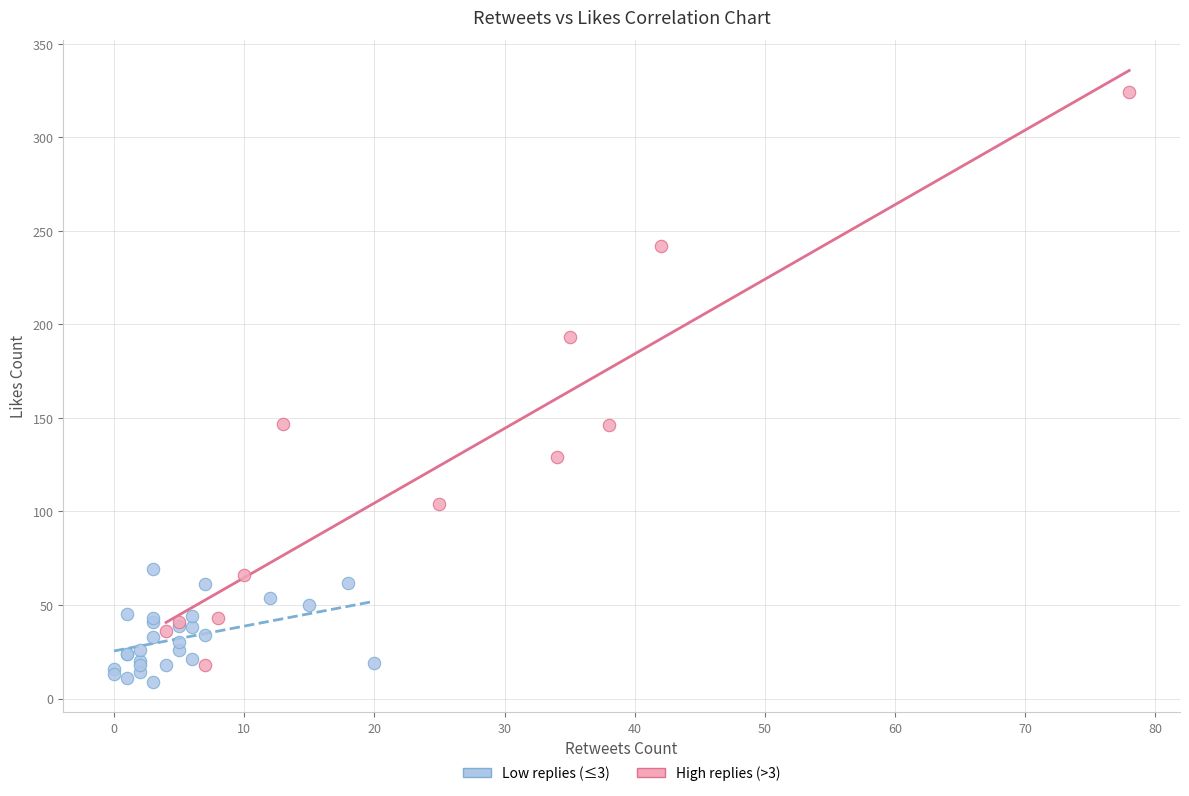

Which series has the largest Y range (max minus min)?

High replies (>3)